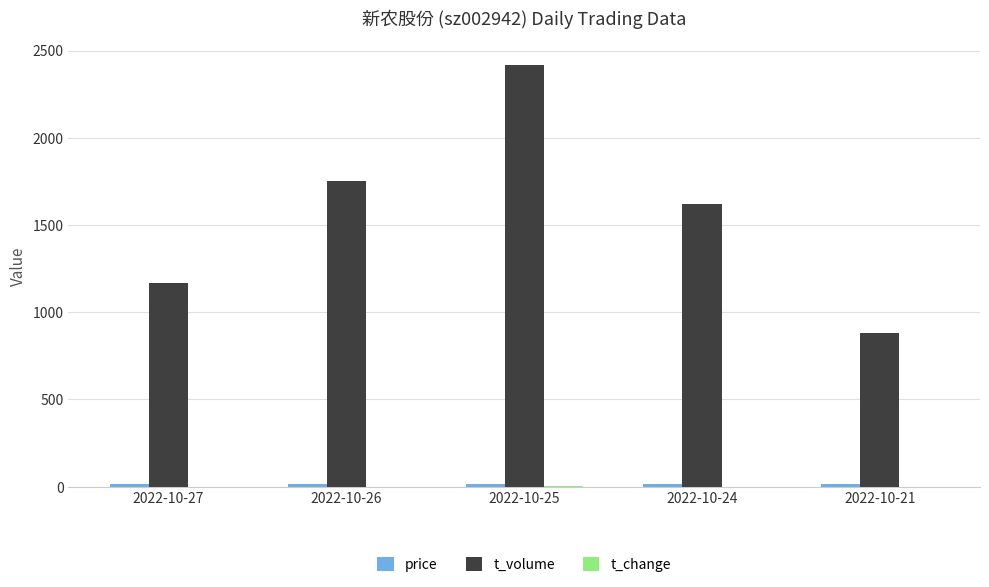

Between 2022-10-25 and 2022-10-21, which series saw the biggest shift?

t_volume